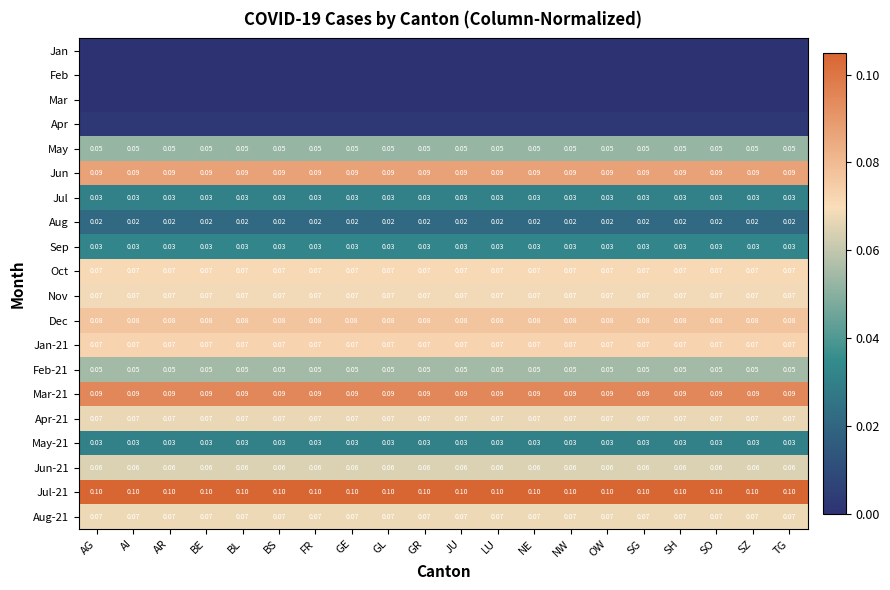

Which label corresponds to the largest value in the chart?

FR